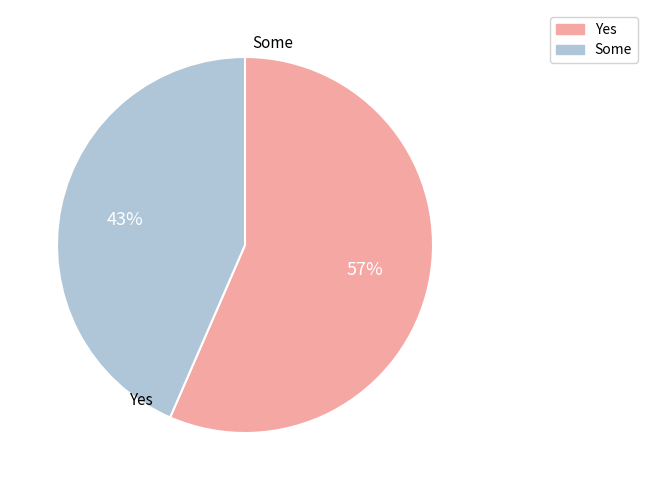

Is it true that Yes is 57% of the pie?

True